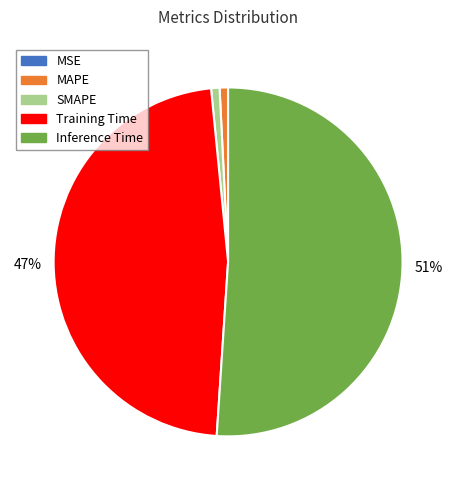

Is it true that SMAPE is 1% of the pie?

True